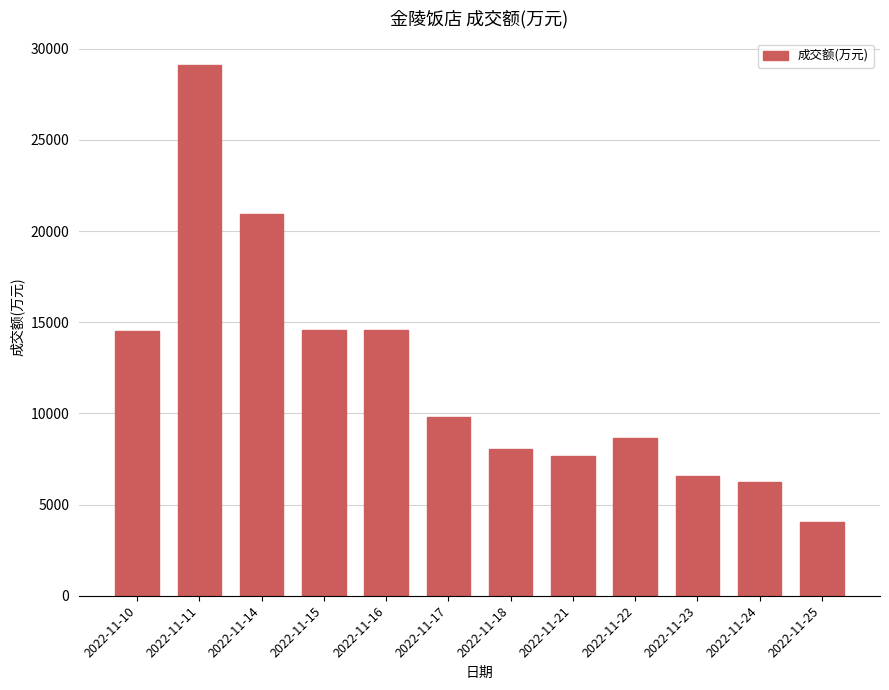

Does the chart contain any negative values?

No